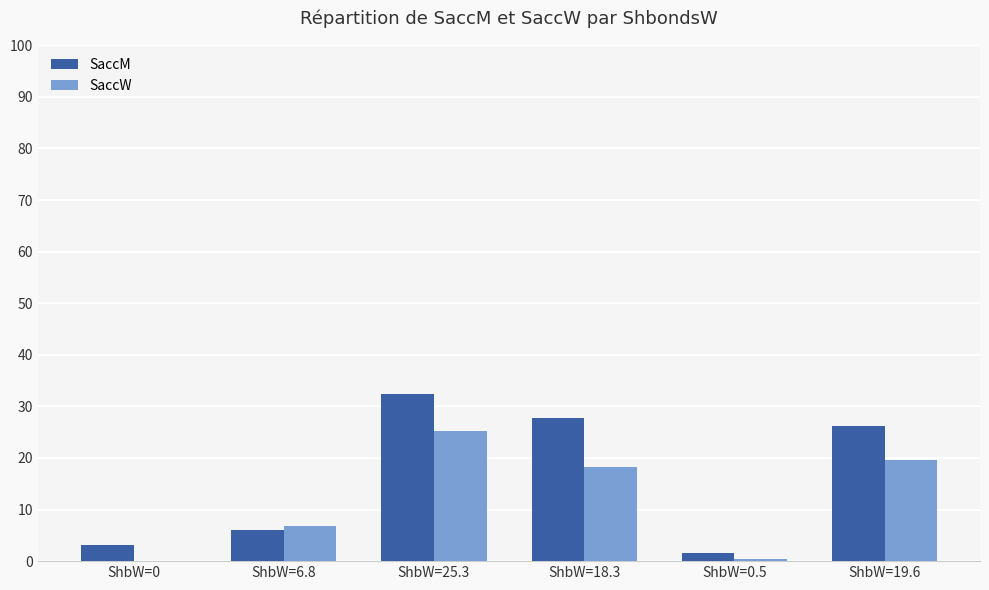

Reading right to left, transcribe all the data shown in this chart.

SaccM: ShbW=19.6=26.2	ShbW=0.5=1.5	ShbW=18.3=27.8	ShbW=25.3=32.4	ShbW=6.8=6.0	ShbW=0=3.2
SaccW: ShbW=19.6=19.6	ShbW=0.5=0.5	ShbW=18.3=18.3	ShbW=25.3=25.3	ShbW=6.8=6.8	ShbW=0=0.0